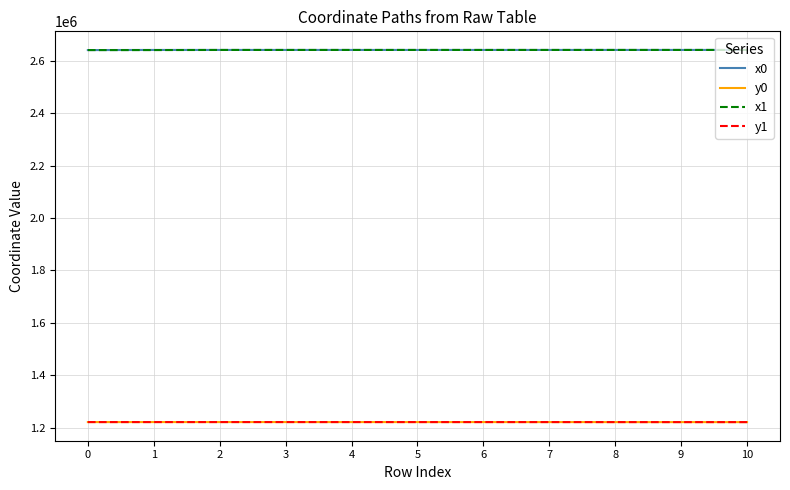

What value does the y1 series have at 7?

1220961.0